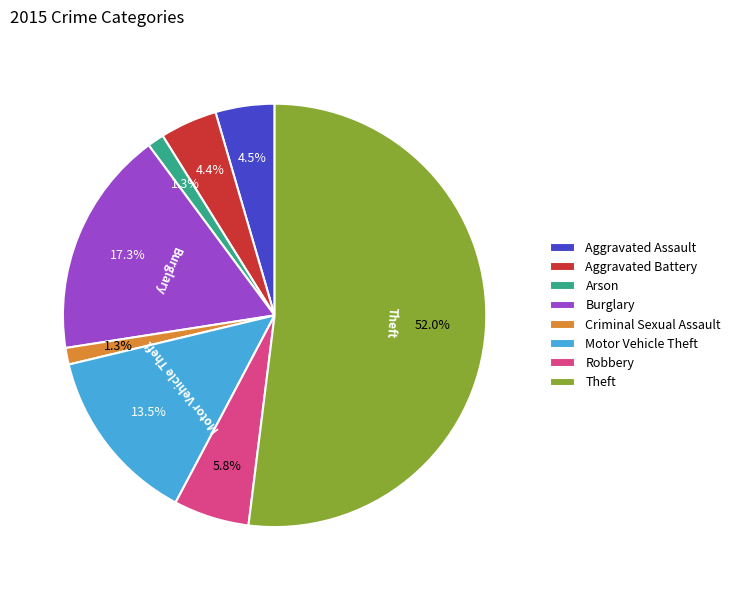

What percentage is NOT represented by Aggravated Assault?

95.5%